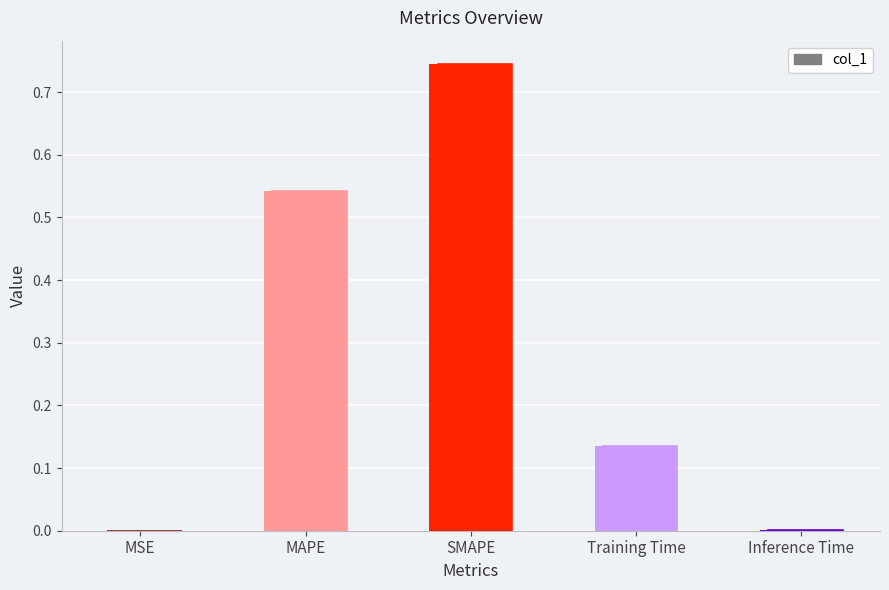

What is the difference between the maximum and second lowest values?

0.7